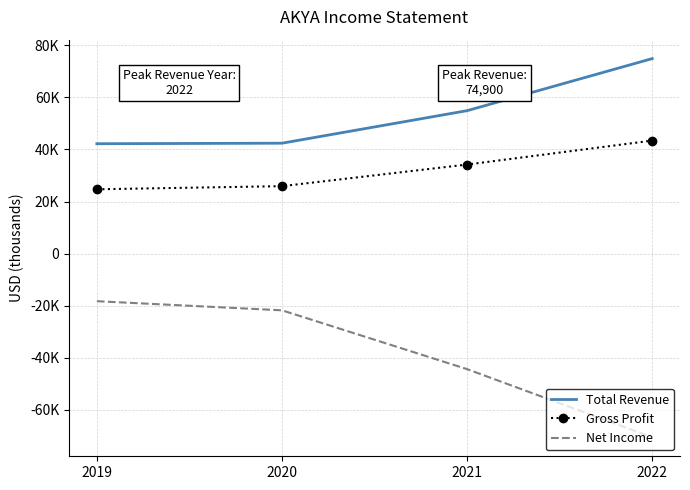

What are all the series names shown in the legend?

Total Revenue, Gross Profit, Net Income